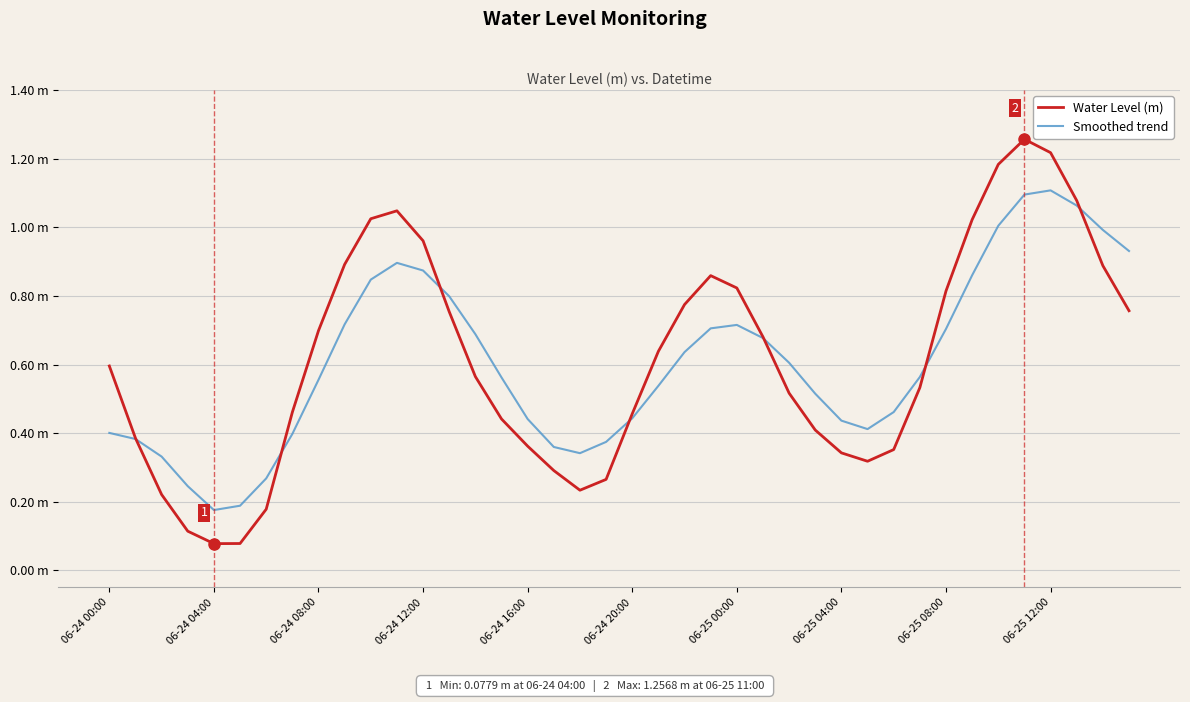

What are all the series names shown in the legend?

Water Level (m), Smoothed trend